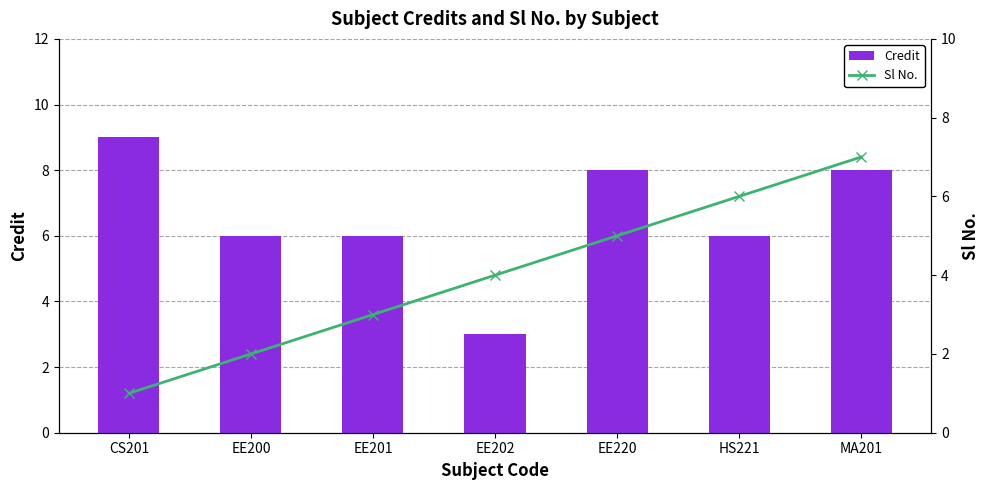

At which label does Credit reach its peak?

CS201